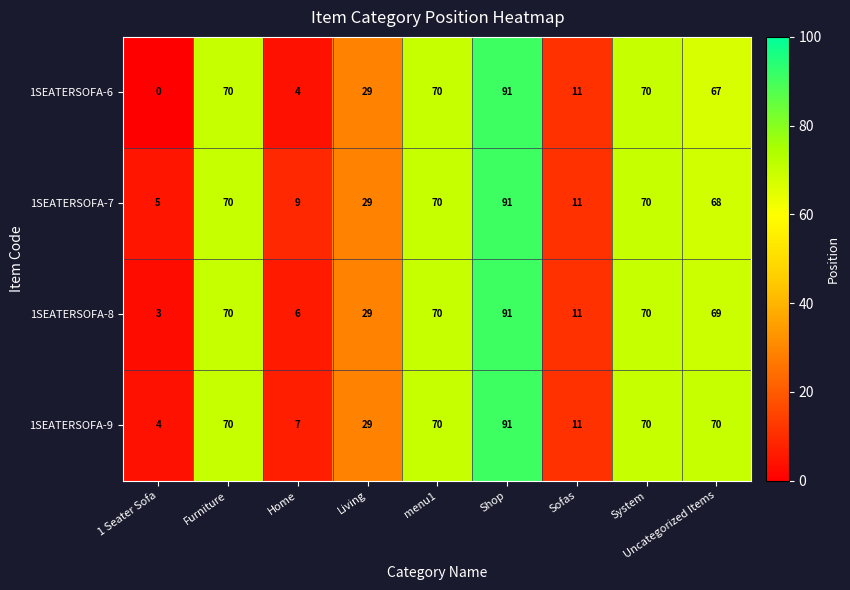

Is it true that 1SEATERSOFA-8 equals 70 at Furniture?

True